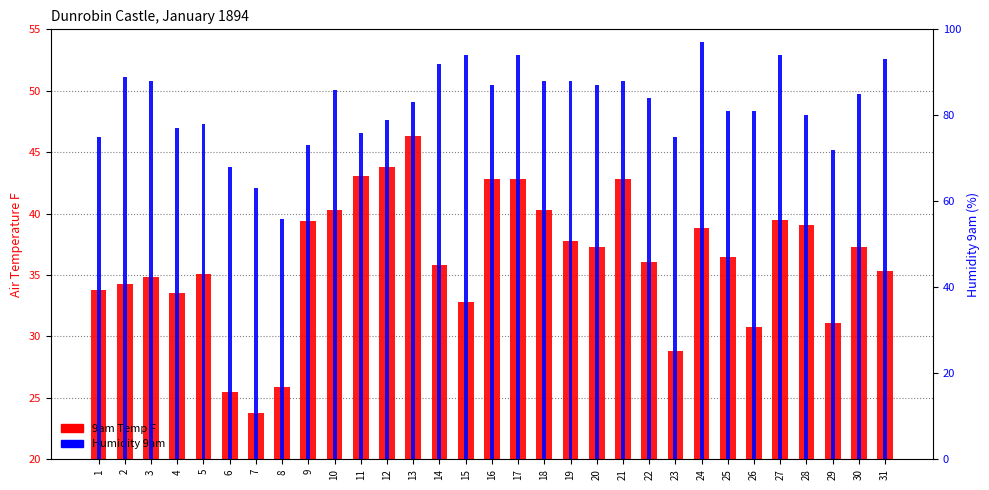

The value of 9am Temp F at 5 is 49.0. True or false?

False